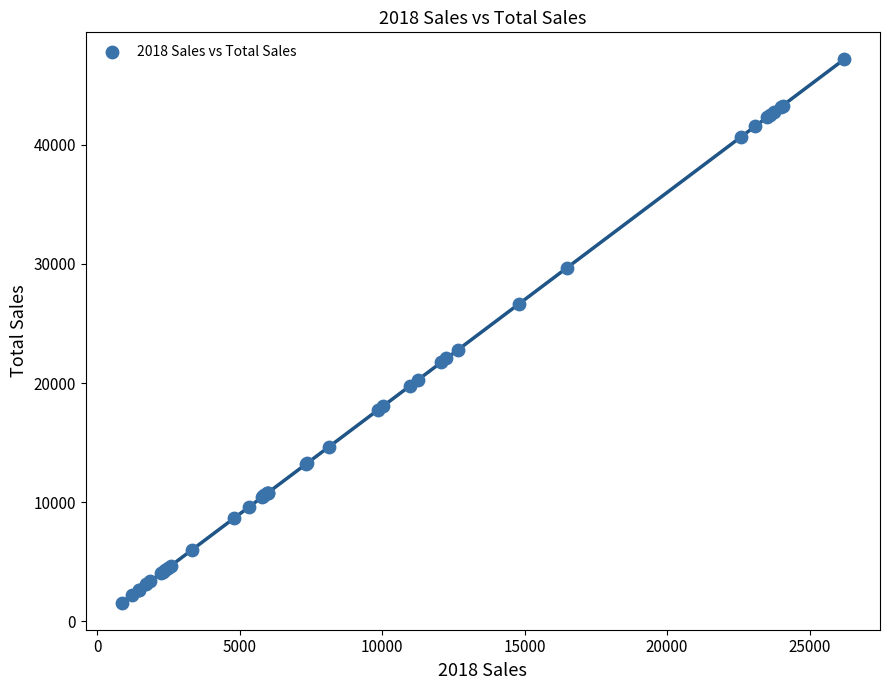

What Y value in the scatter plot is closest to 24368?

22811.4